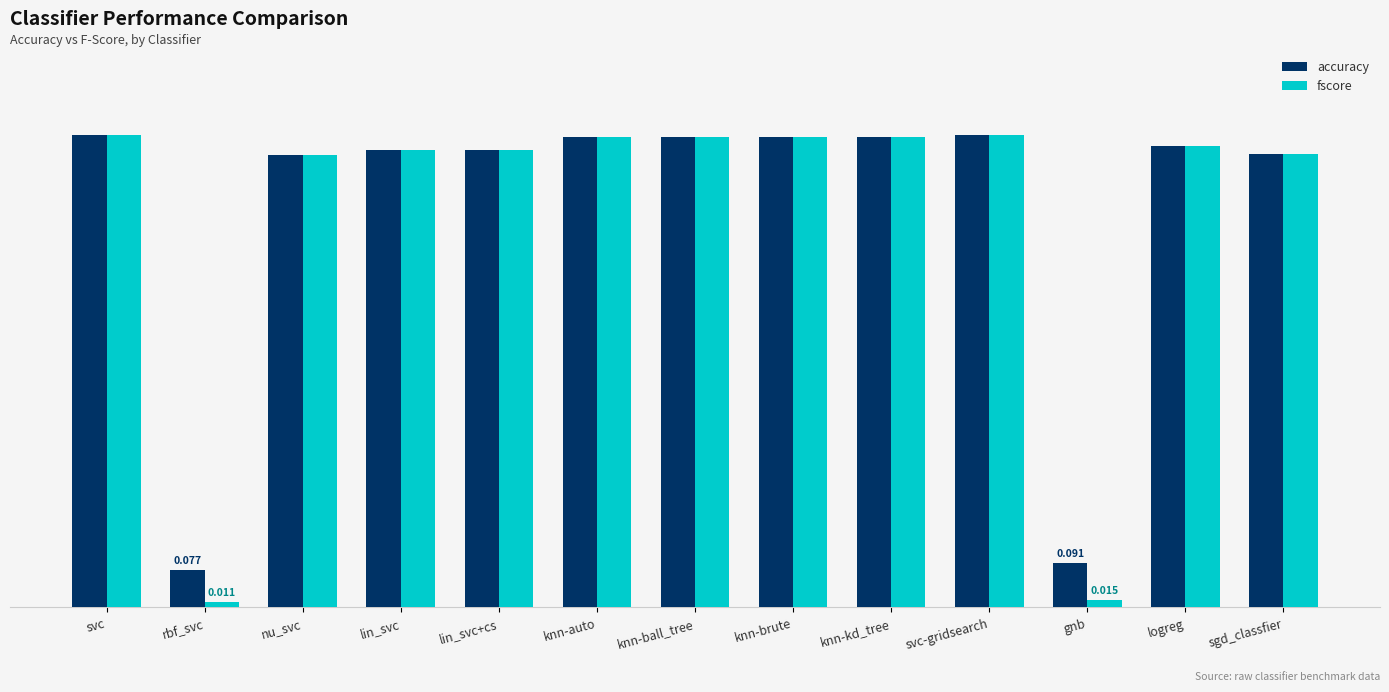

At which category does the chart reach its minimum across all series?

rbf_svc